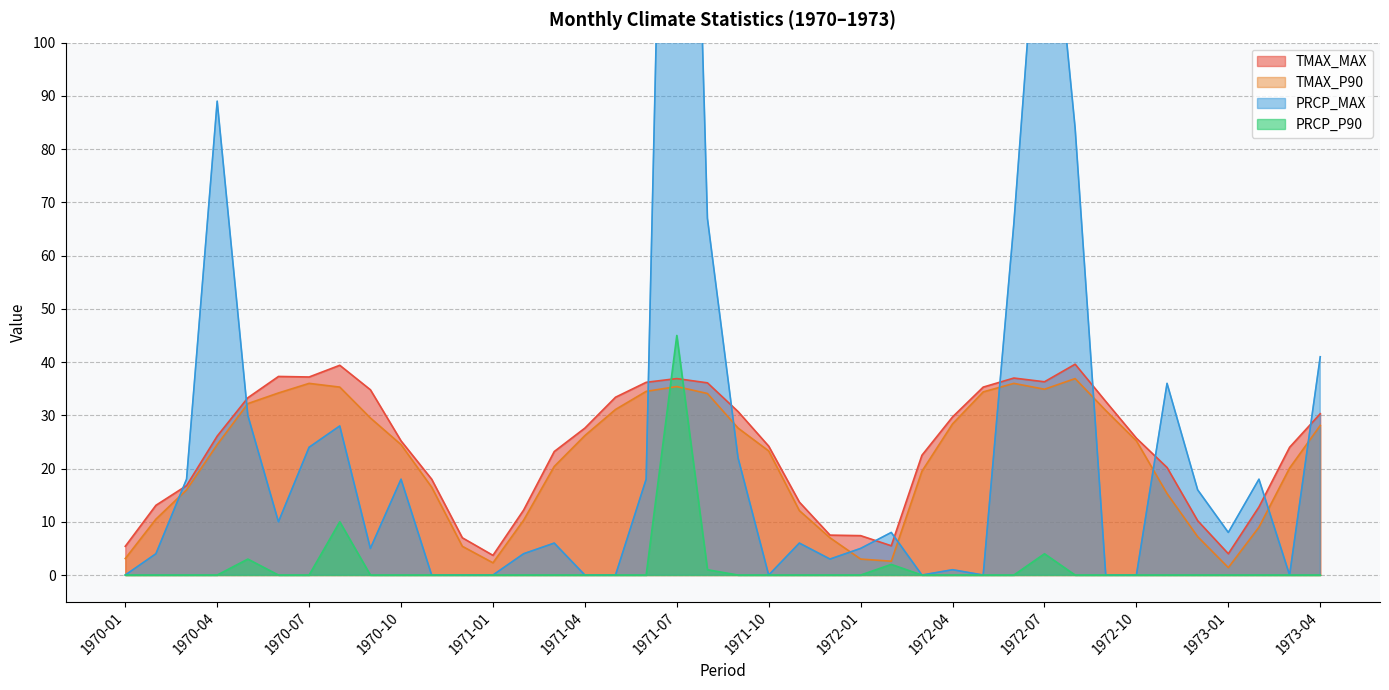

Which label corresponds to the smallest value in the chart?

1970-01